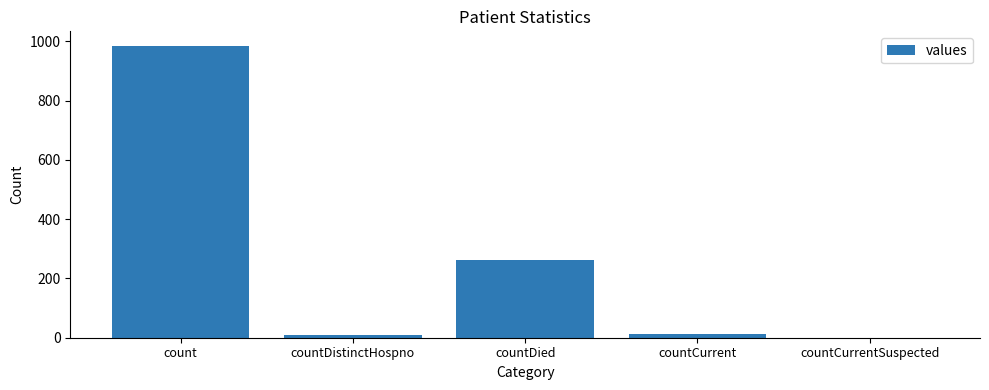

What is the change in value from countDistinctHospno to countDied?

+251